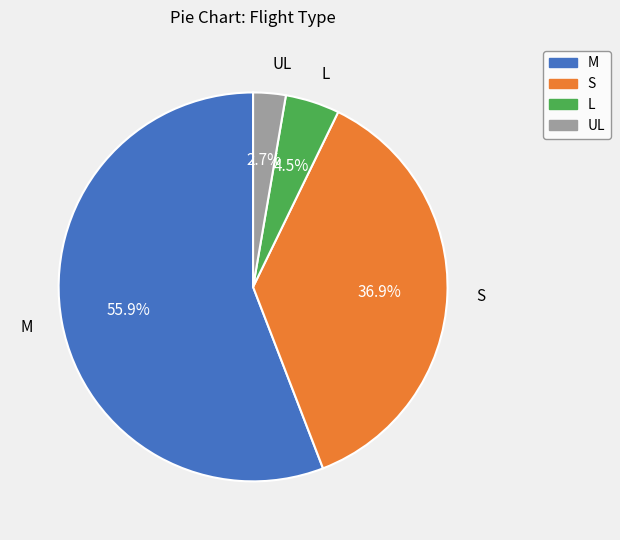

Is it true that M is 63% of the pie?

False